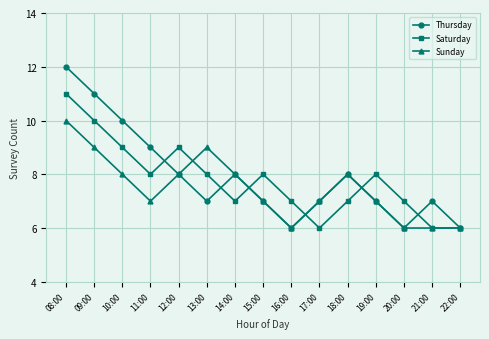

What is the highest value of the Thursday series?

12